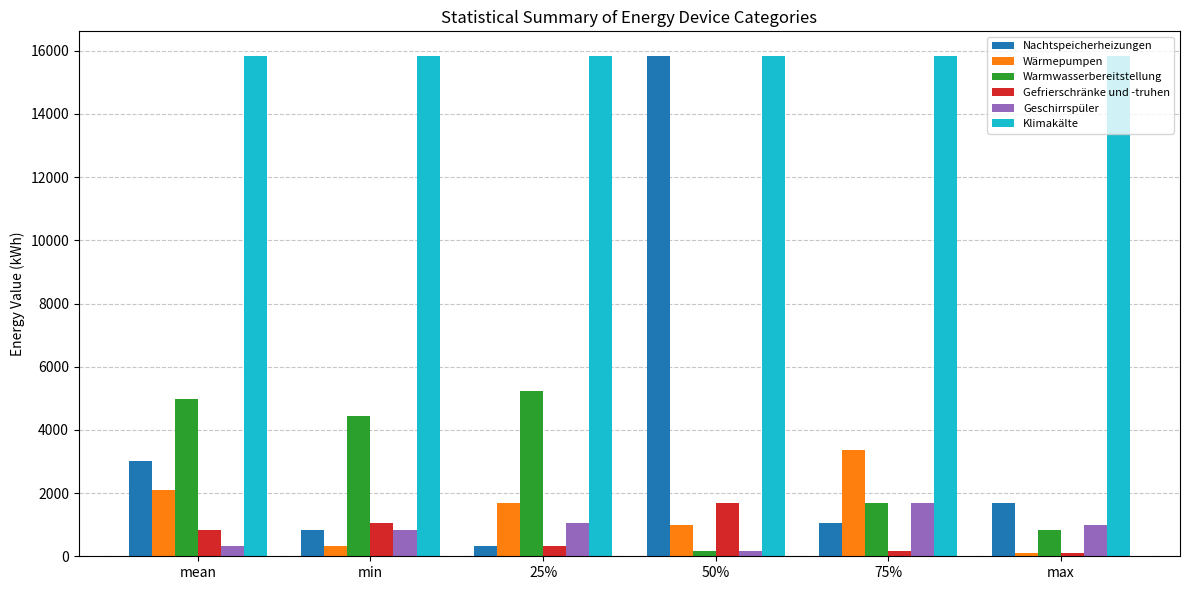

What is the difference between the Wärmepumpen values at 50% and 25%?

687.5